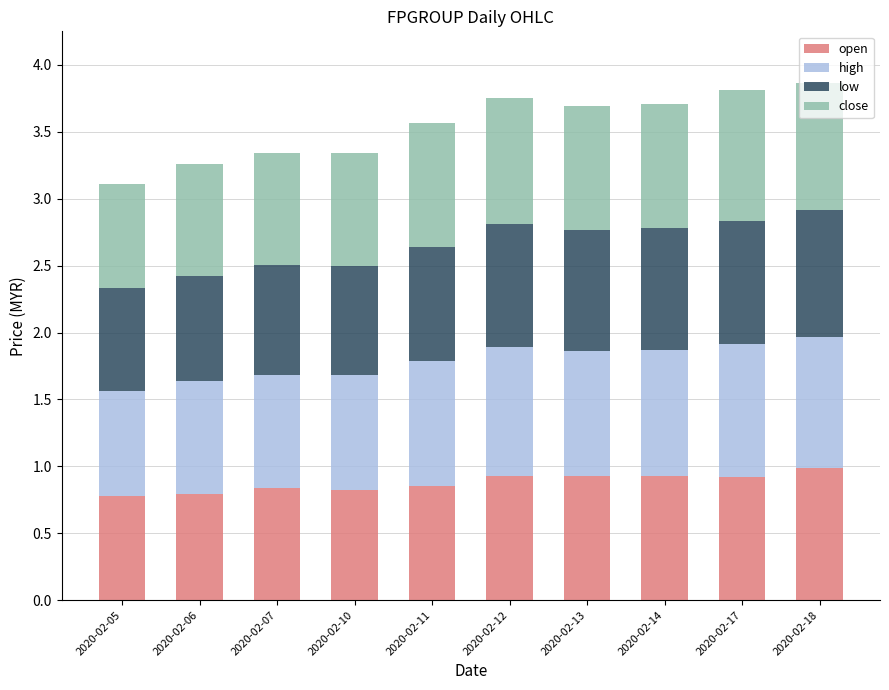

What is the sum of all open values?

8.8